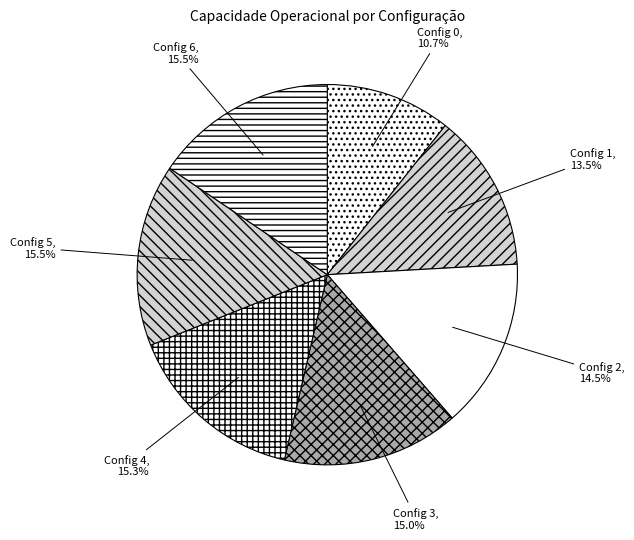

Which slice is the smallest?

Config 0